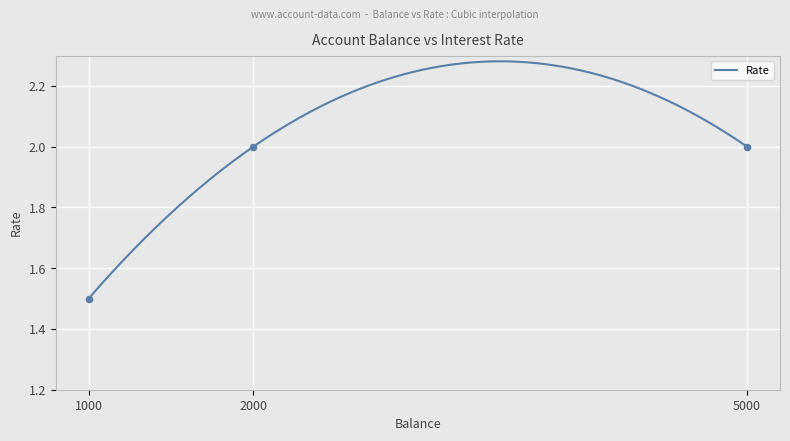

What is the change in value from Mary (5000) to Tom (1000)?

-0.5